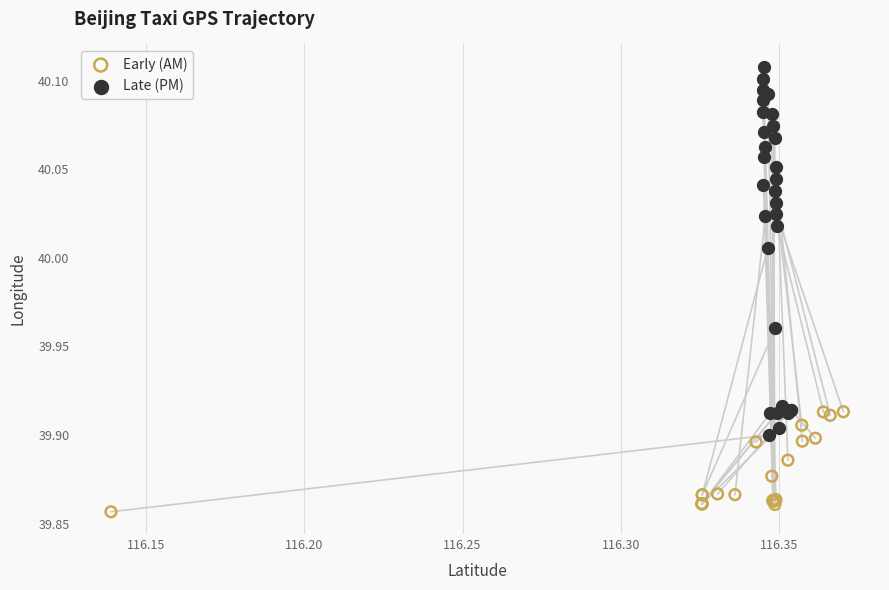

Which series reaches the maximum Y coordinate?

Late (PM)